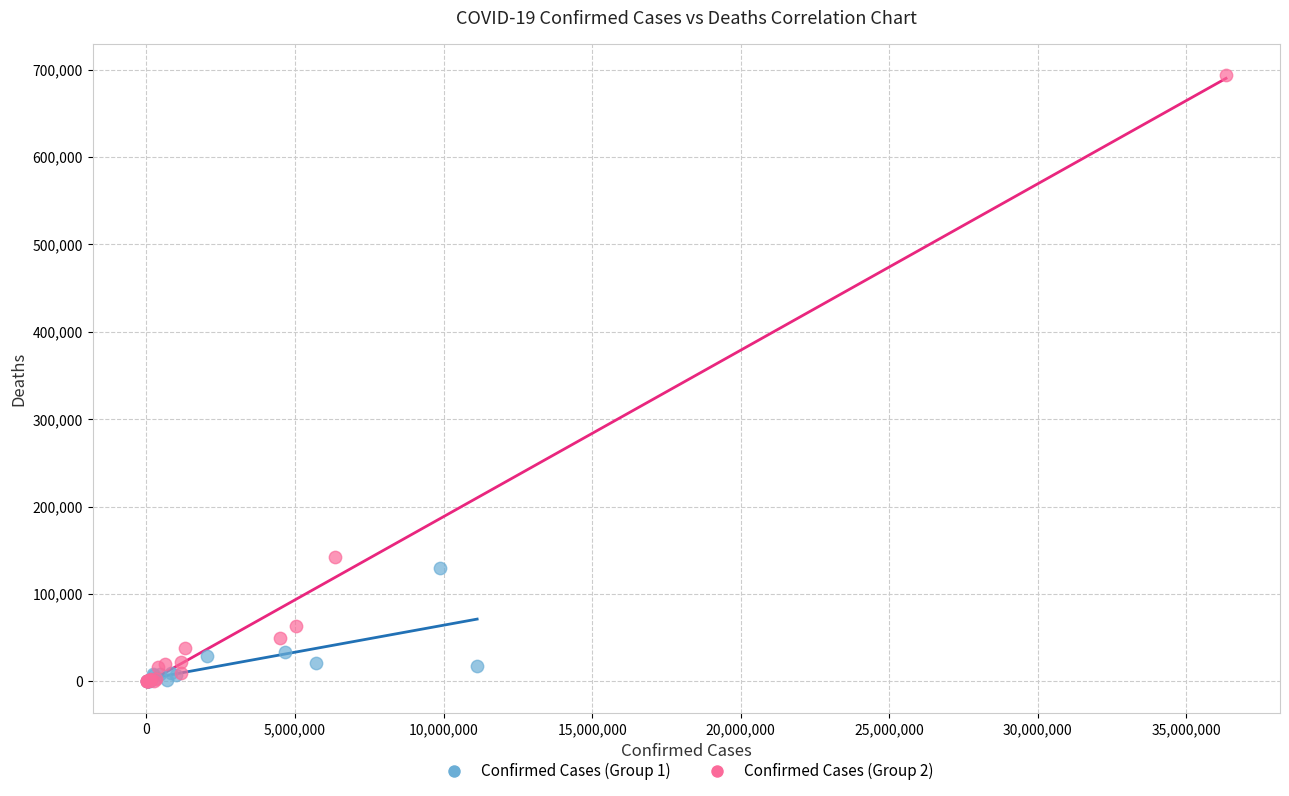

Which series reaches the maximum Y coordinate?

Confirmed Cases (Group 2)